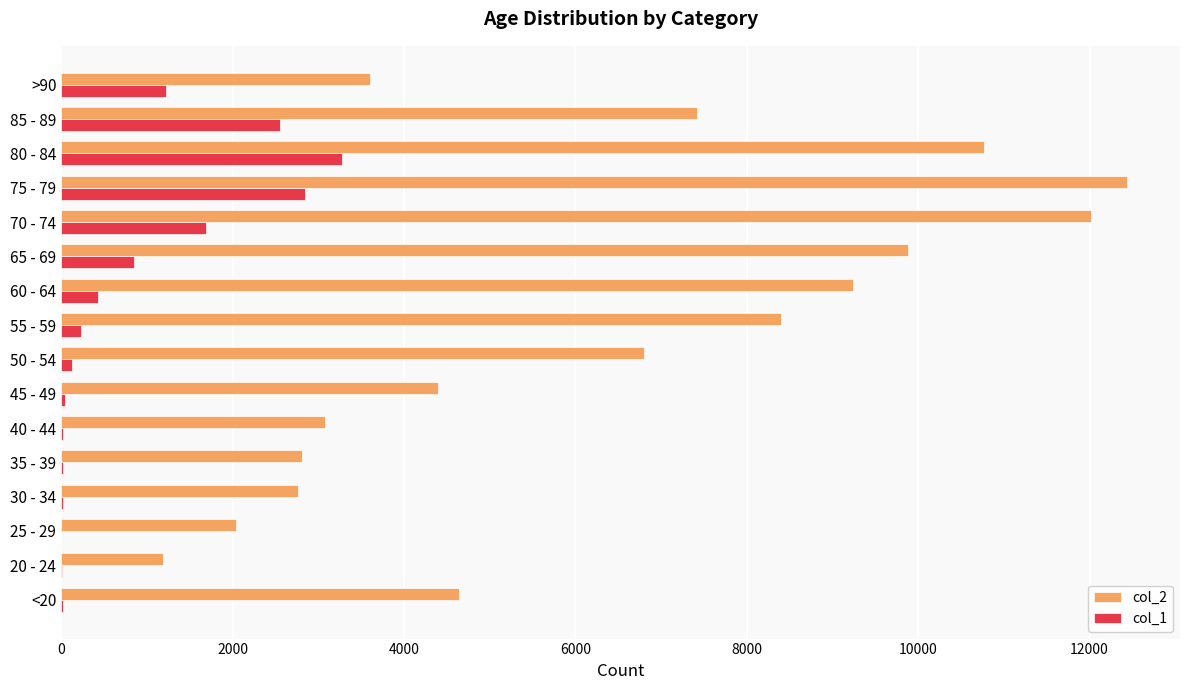

Between 70 - 74 and 85 - 89, which series saw the biggest shift?

col_2